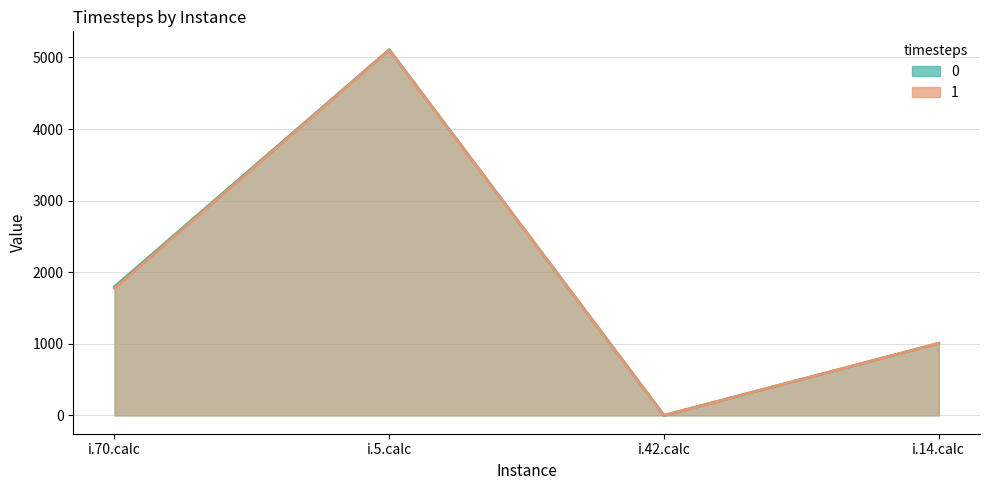

Which has a higher value, i.14.calc or i.70.calc?

i.70.calc